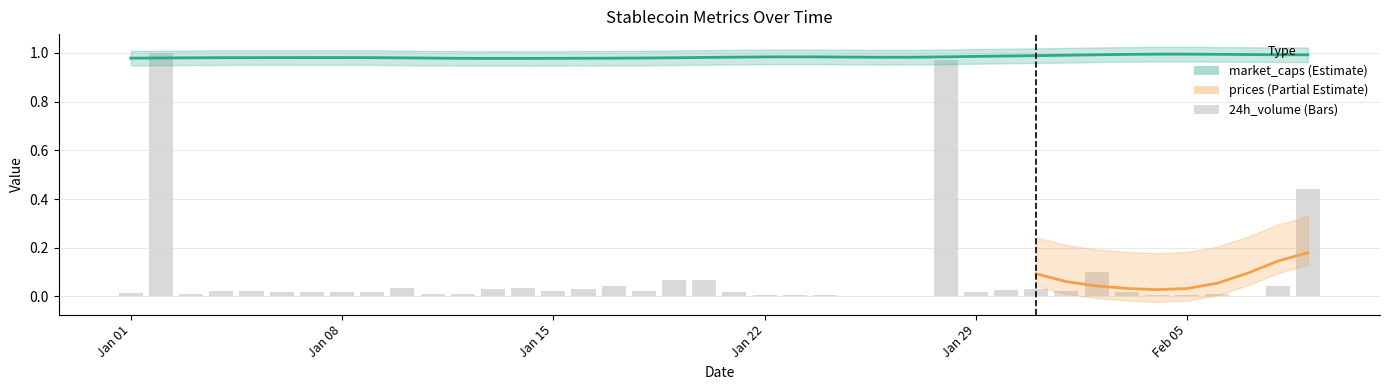

Are the bars grouped side by side (vs. stacked)?

No